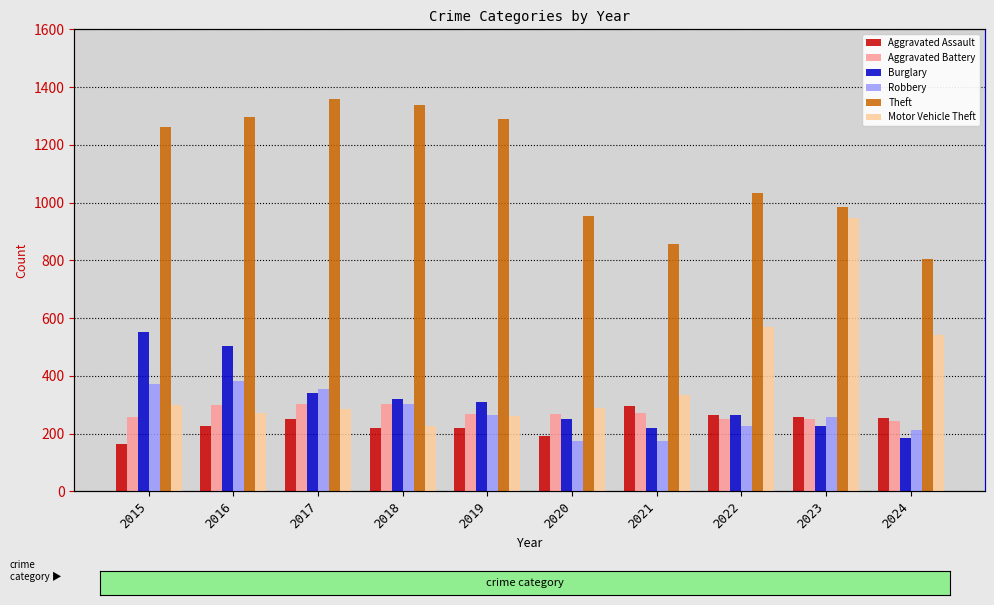

Reading left to right, list all the values displayed in this chart.

Aggravated Assault: 2015=164	2016=225	2017=251	2018=220	2019=220	2020=192	2021=295	2022=264	2023=259	2024=253
Aggravated Battery: 2015=259	2016=298	2017=303	2018=302	2019=267	2020=268	2021=270	2022=249	2023=252	2024=245
Burglary: 2015=552	2016=505	2017=339	2018=319	2019=308	2020=250	2021=220	2022=263	2023=226	2024=183
Robbery: 2015=372	2016=381	2017=356	2018=302	2019=263	2020=174	2021=175	2022=227	2023=257	2024=211
Theft: 2015=1263	2016=1297	2017=1359	2018=1337	2019=1288	2020=954	2021=856	2022=1032	2023=983	2024=804
Motor Vehicle Theft: 2015=299	2016=272	2017=285	2018=225	2019=262	2020=287	2021=332	2022=569	2023=945	2024=542